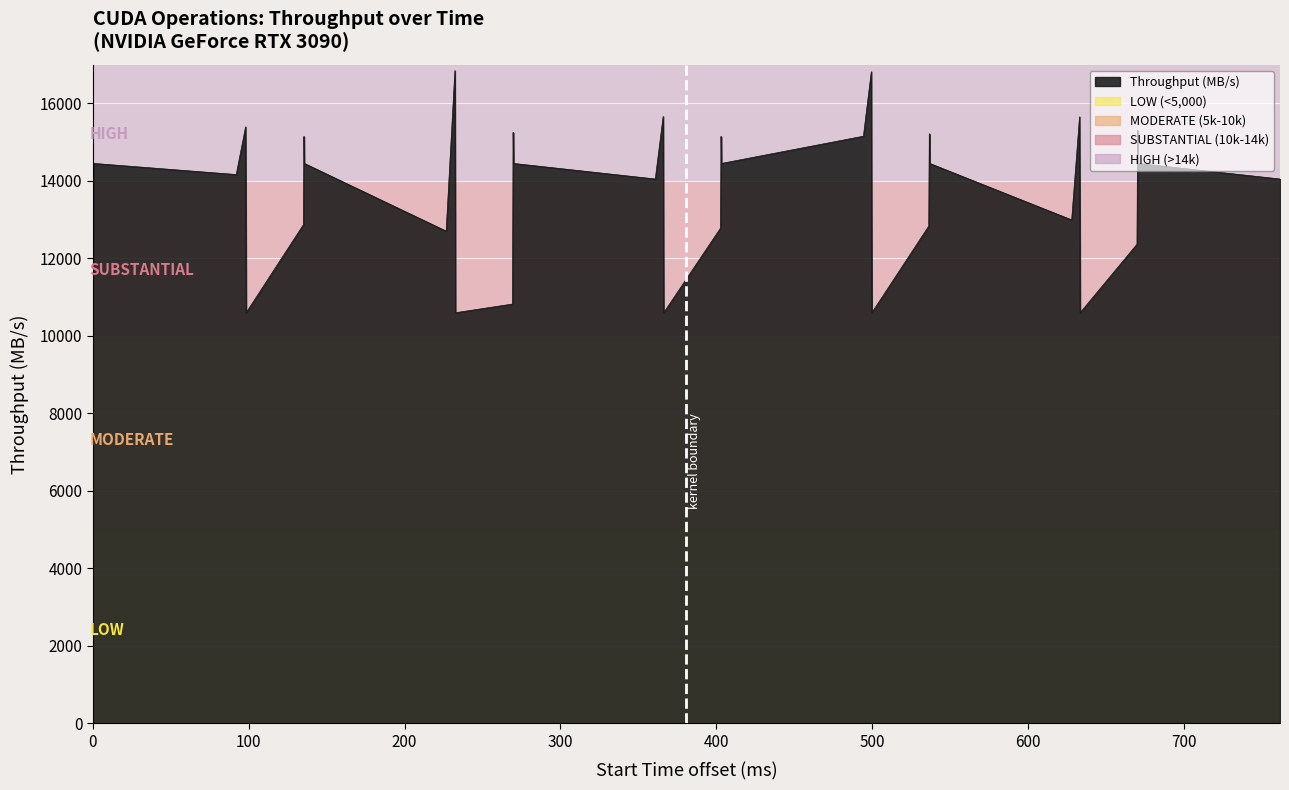

True or false: there are more than 1 points higher than both neighbors.

True